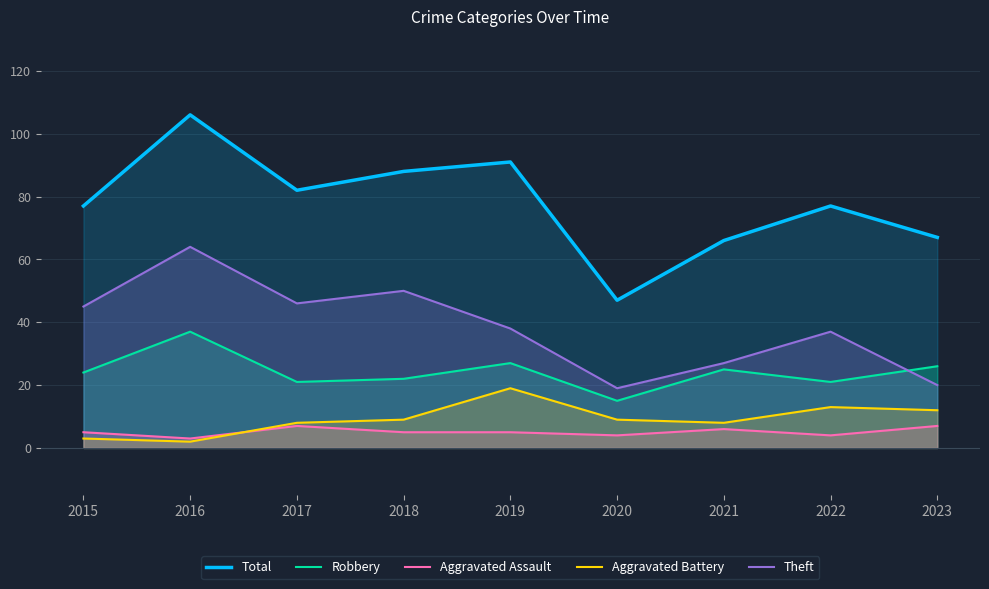

At which category is the sum across all series the highest?

2016